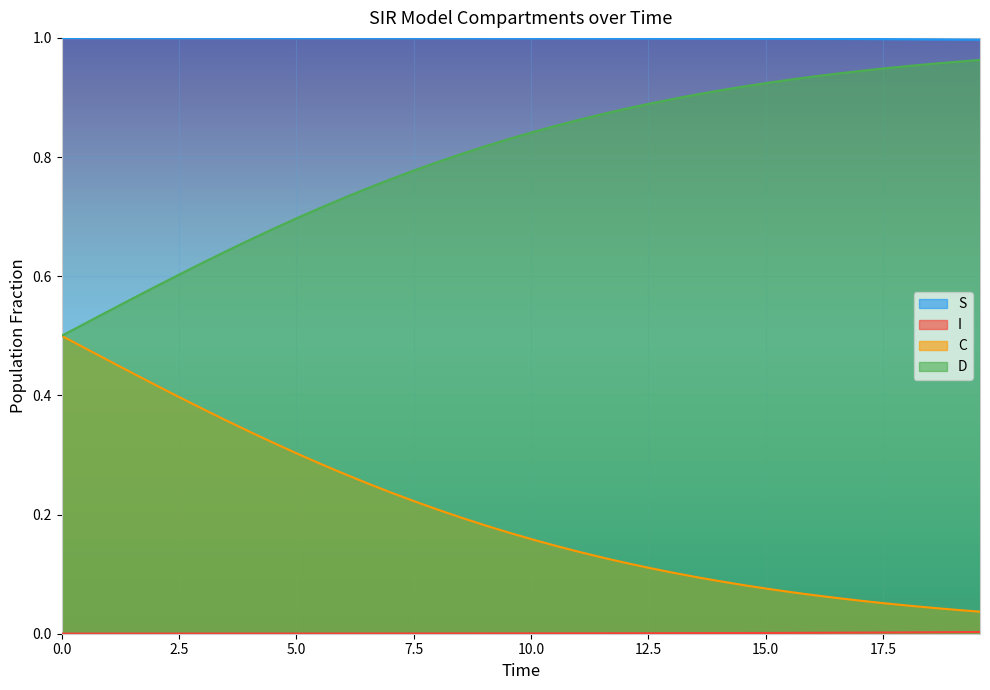

At which category is the sum across all series the highest?

0.5016722408026756